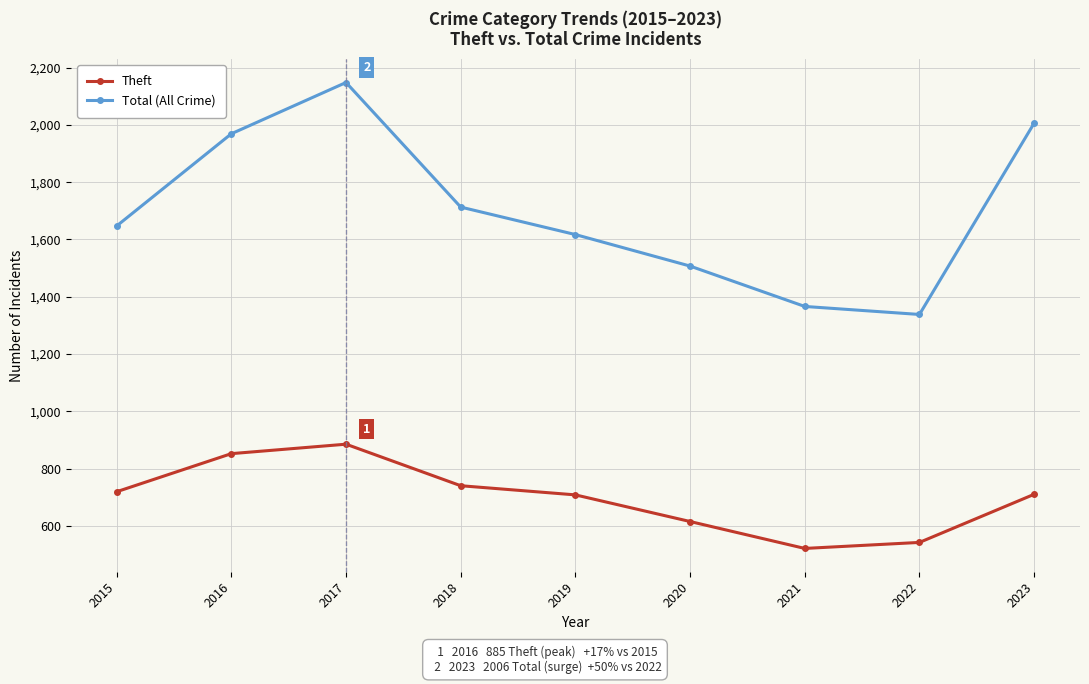

What is the average value of the Total (All Crime) series?

1701